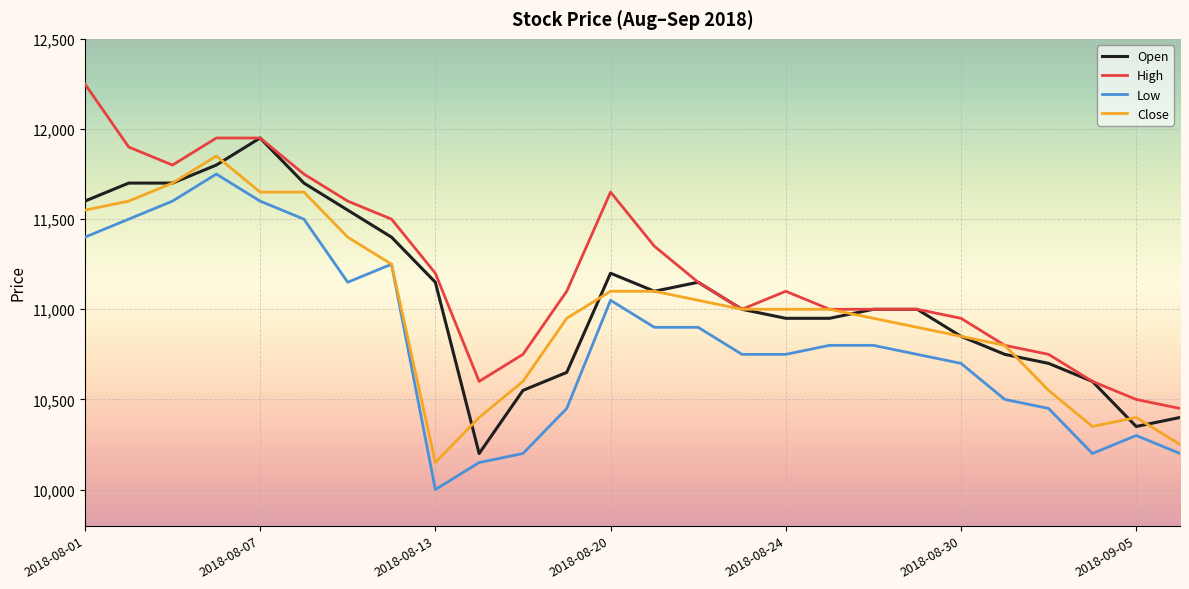

True or false: High and Low intersect in this chart.

False